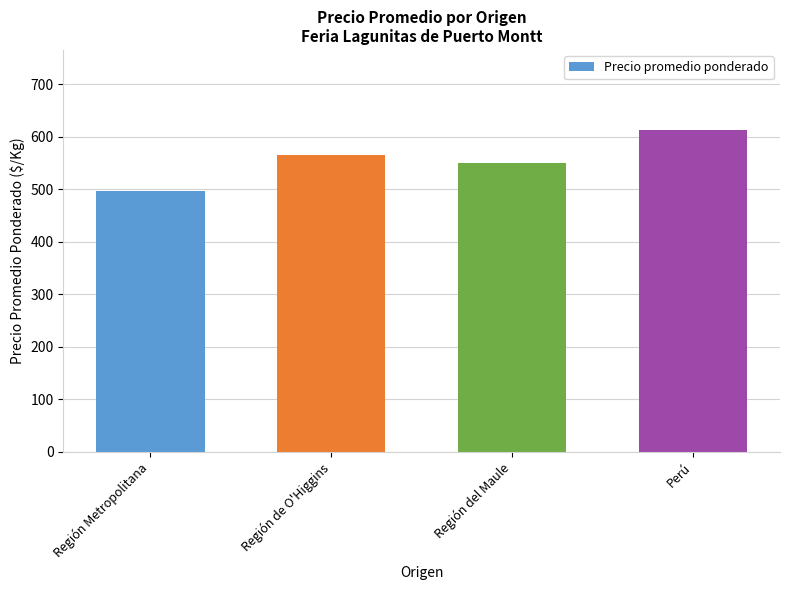

Between Región Metropolitana and Perú, which is larger?

Perú